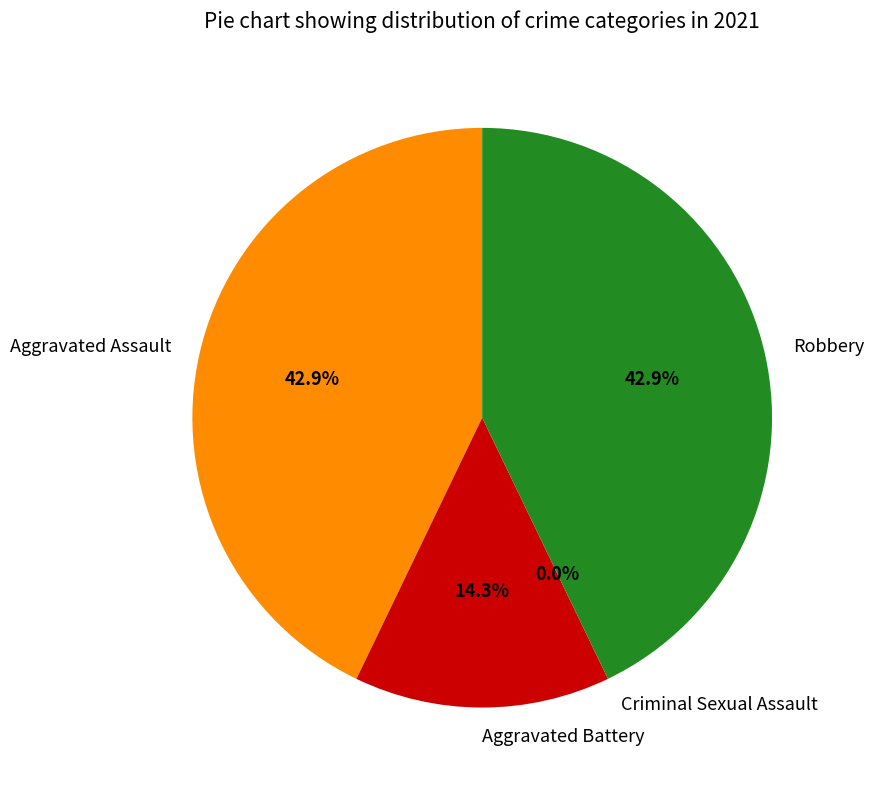

To the nearest percent, what is the difference between the Criminal Sexual Assault and Aggravated Battery slice percentages?

14%